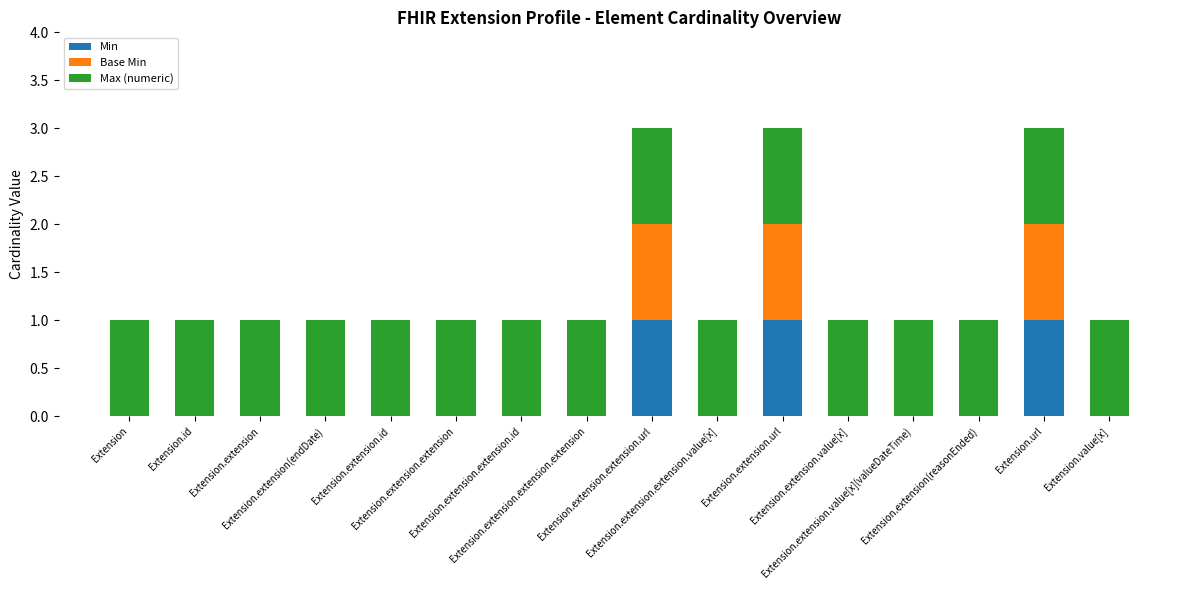

The Base Min series shows -1 at Extension.value[x]. True or false?

False